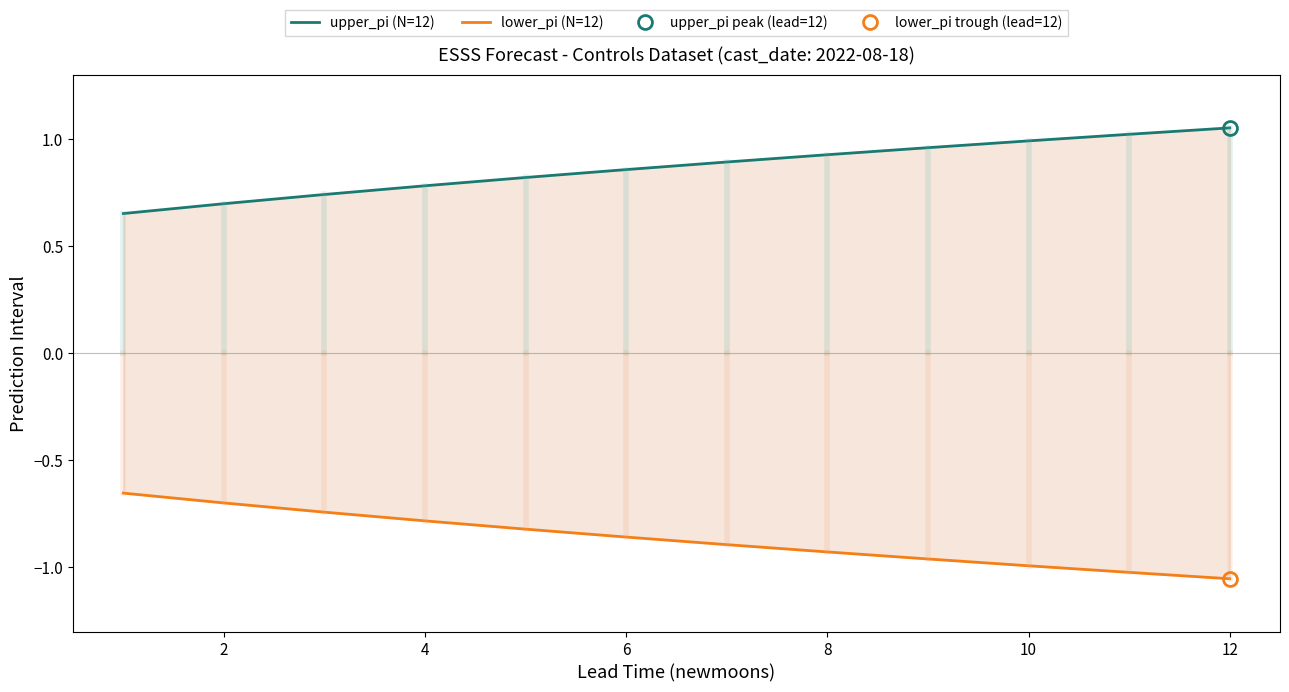

List the series in order of their overall mean, highest first.

upper_pi (N=12), lower_pi (N=12)